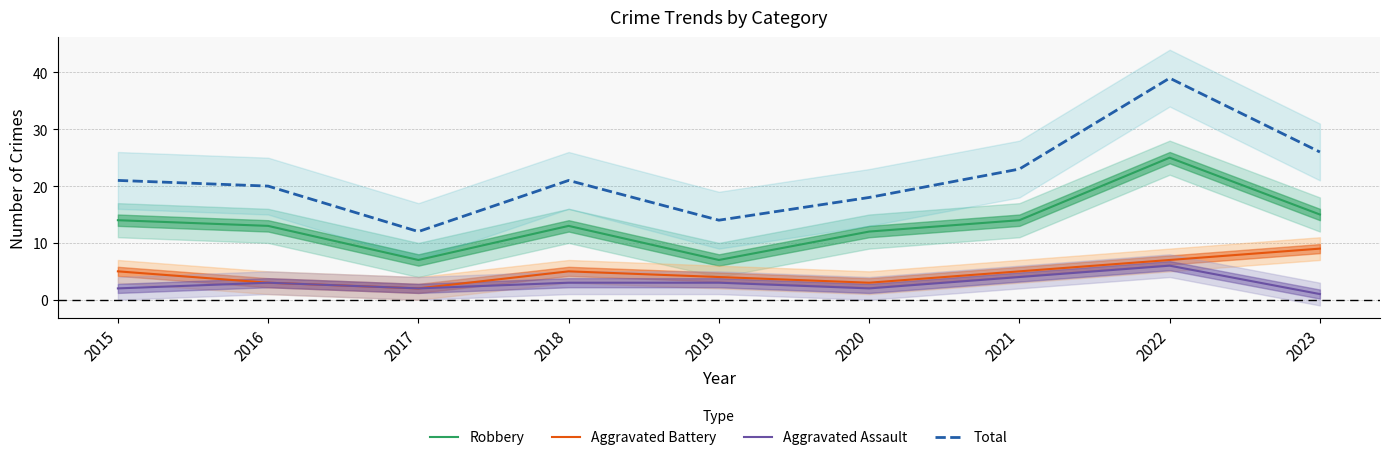

Is the value of Total at 2015 greater than the value of Aggravated Battery at 2020?

Yes